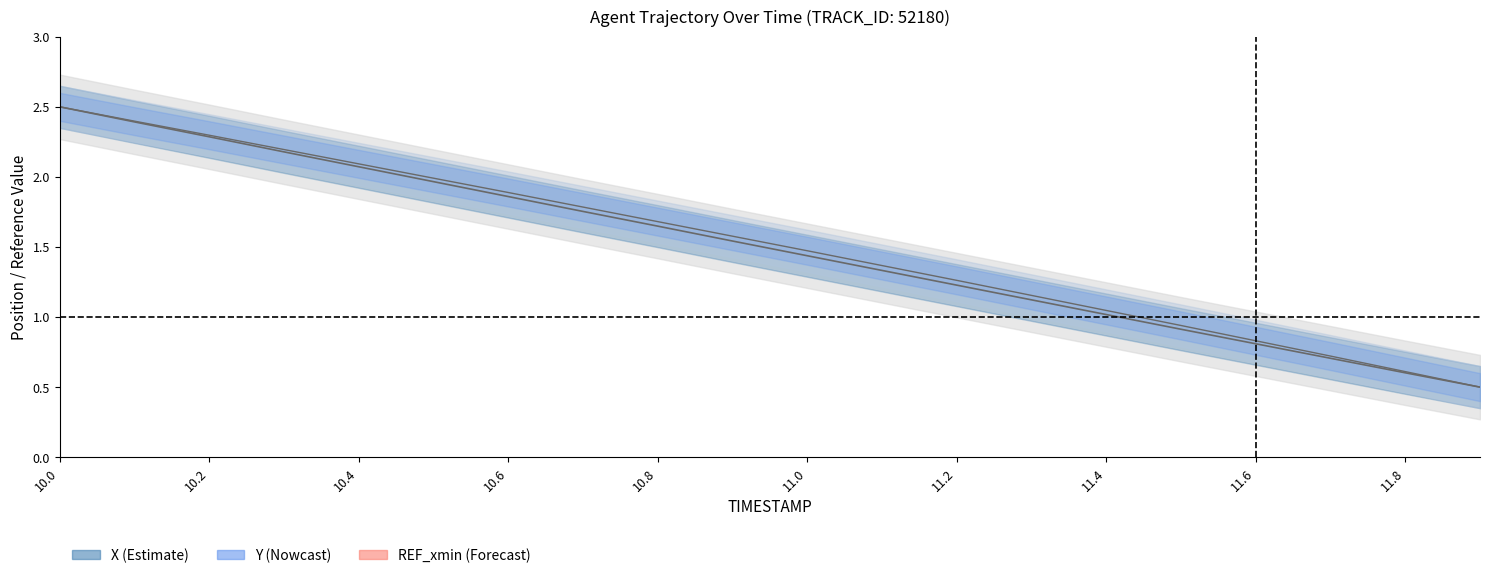

Where is Y nearest to the value 1?

11.4